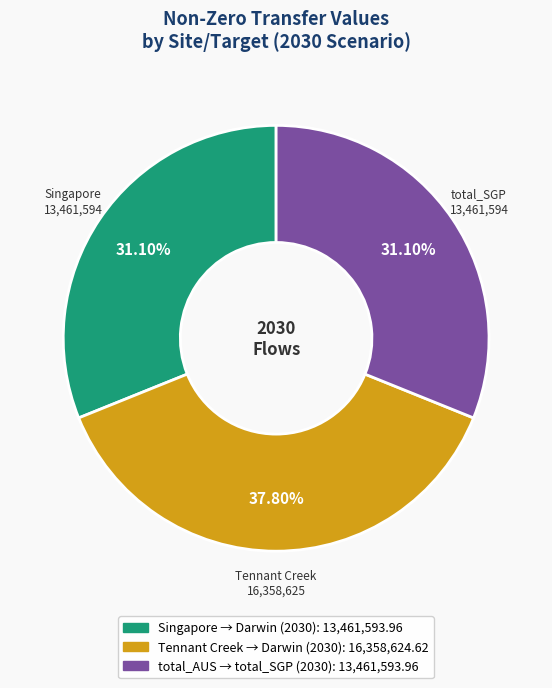

Is there any slice that represents more than half of the pie?

No